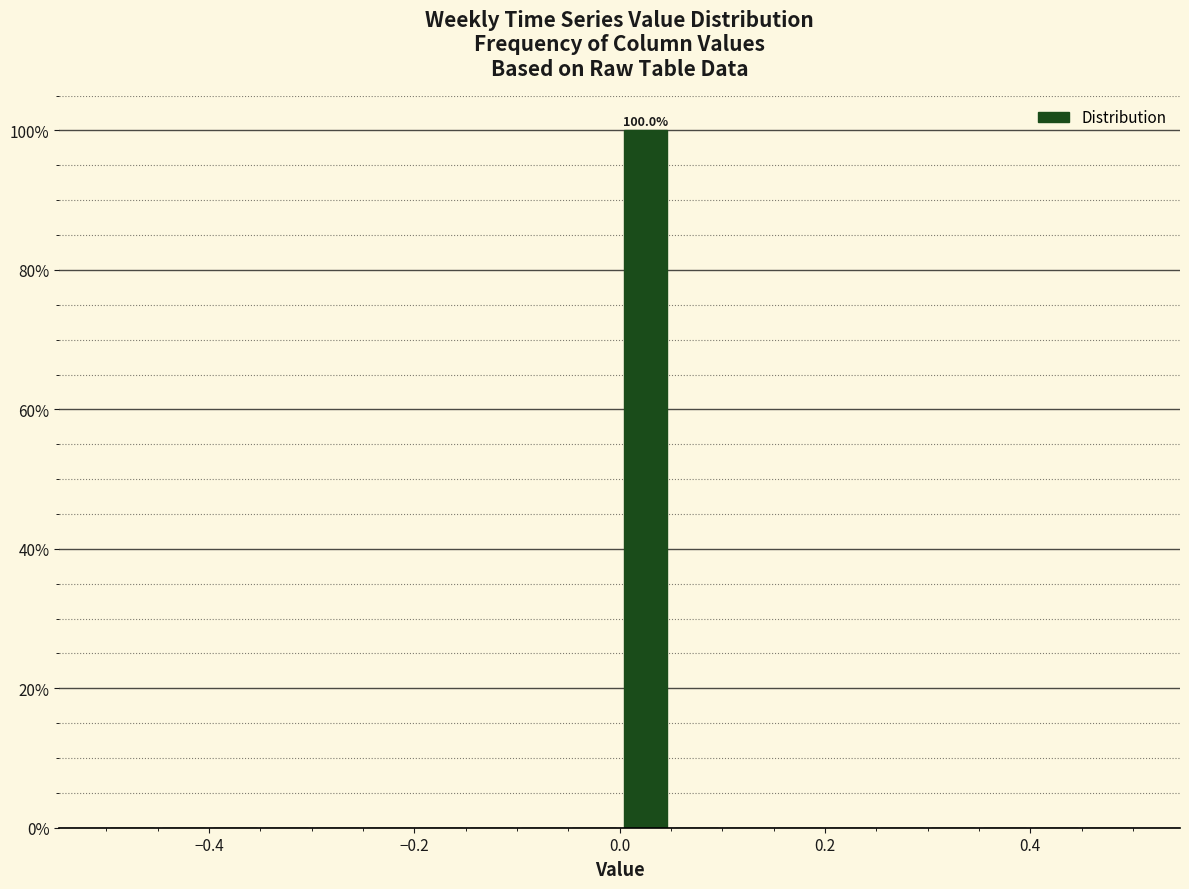

Read against the x-axis, roughly where is the centre of the tallest bar?

0.02